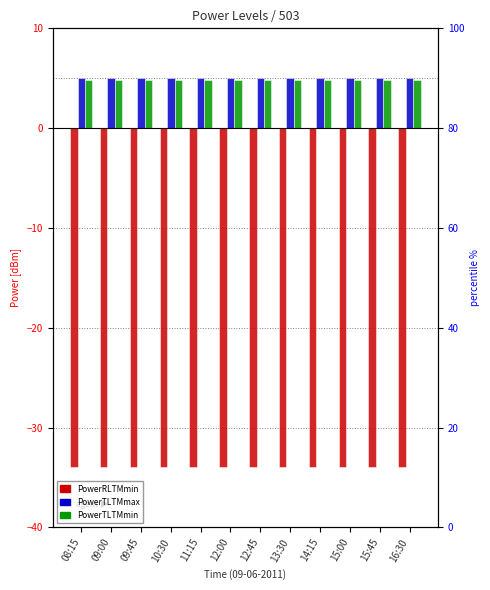

What is the maximum value for PowerTLTMmax[dBm]?

5.0